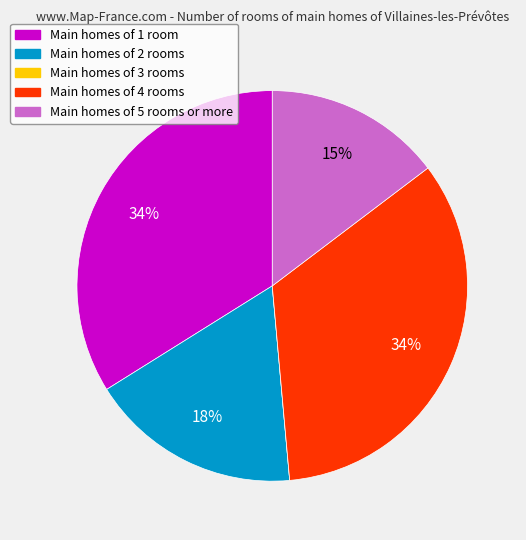

Which has a higher value, Main homes of 4 rooms or Main homes of 5 rooms or more?

Main homes of 4 rooms